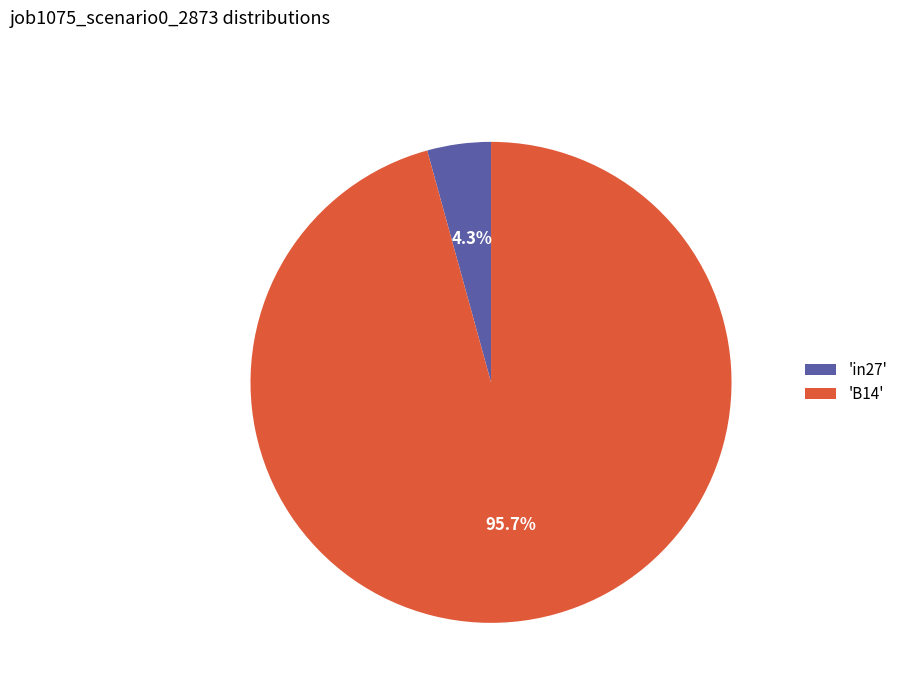

What is the largest slice in the pie chart?

'B14'